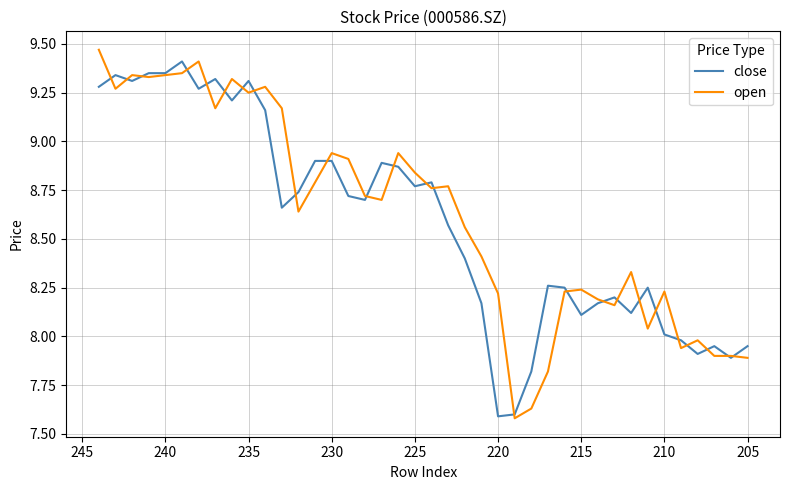

What is the difference between the second highest and second lowest values in the open series?

1.8